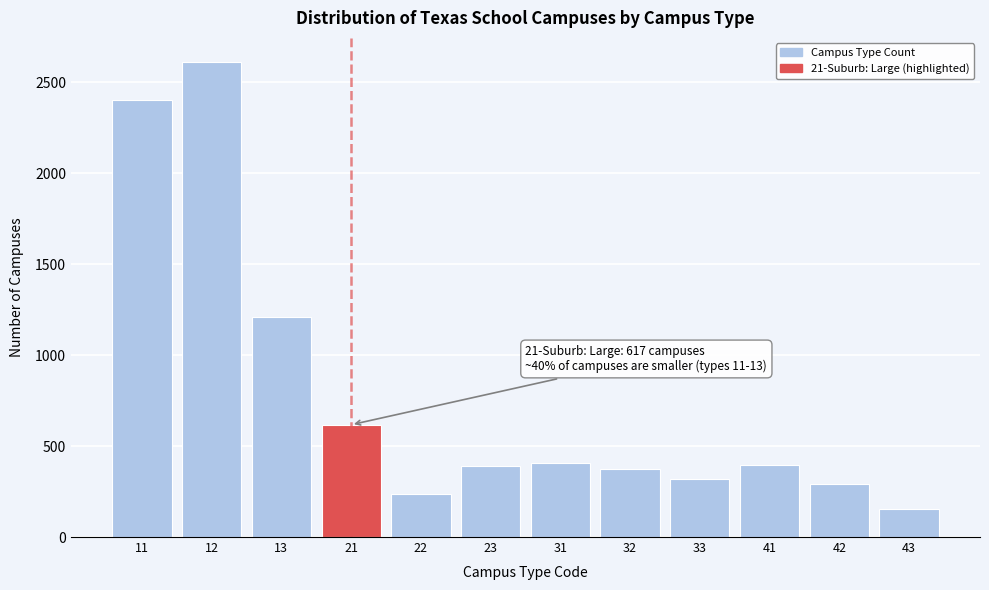

Approximately how many times larger is the value at 22 compared to 43?

1.5